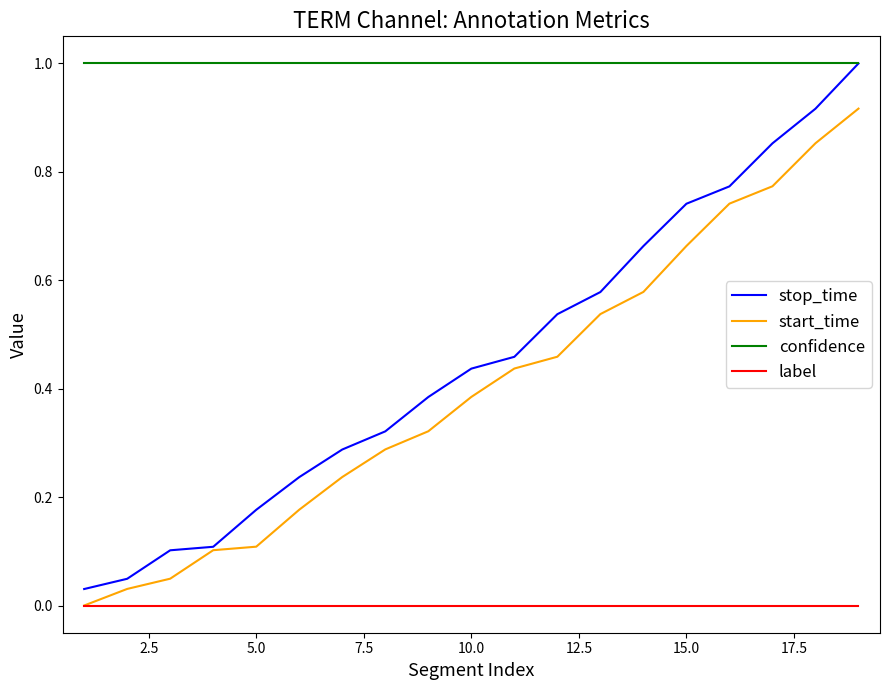

True or false: start_time and confidence cross at least once.

False